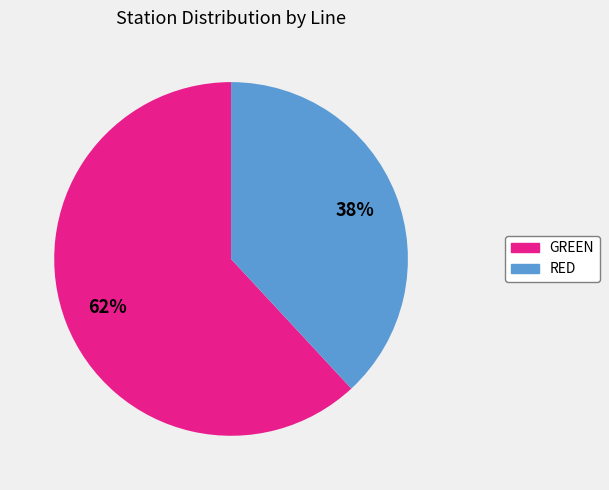

How many segments does this pie chart have?

2